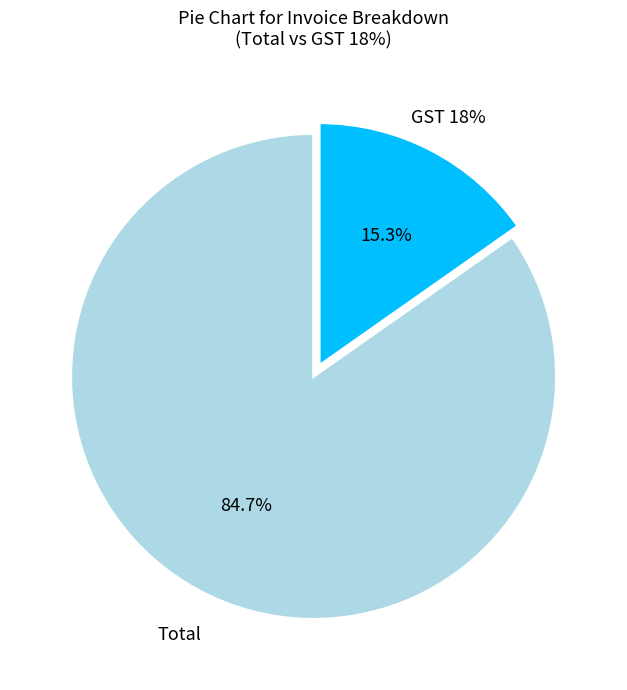

Rank the categories by value from lowest to highest.

GST 18%, Total